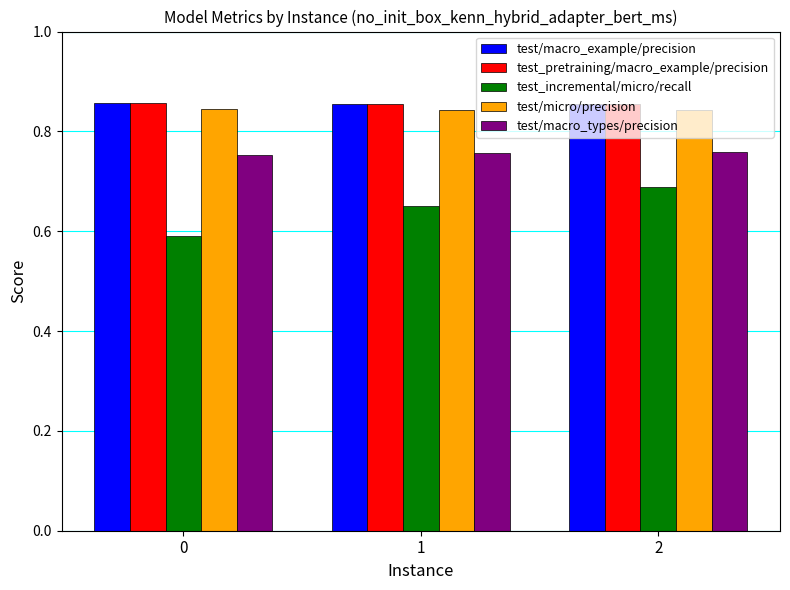

The value of test/micro/precision at 0 is 0.4. True or false?

False